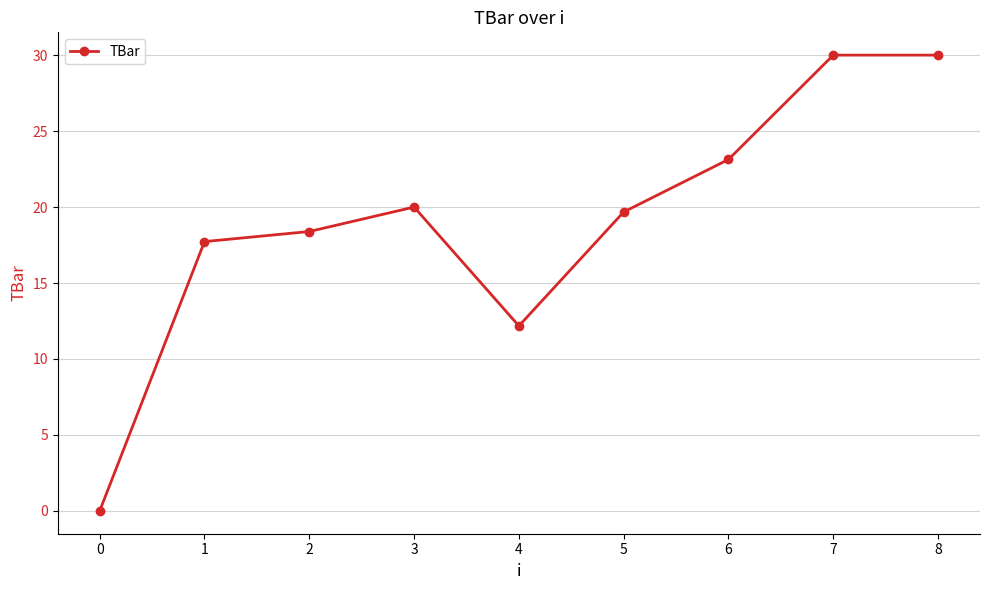

Is this an area chart (filled region under the line)?

No